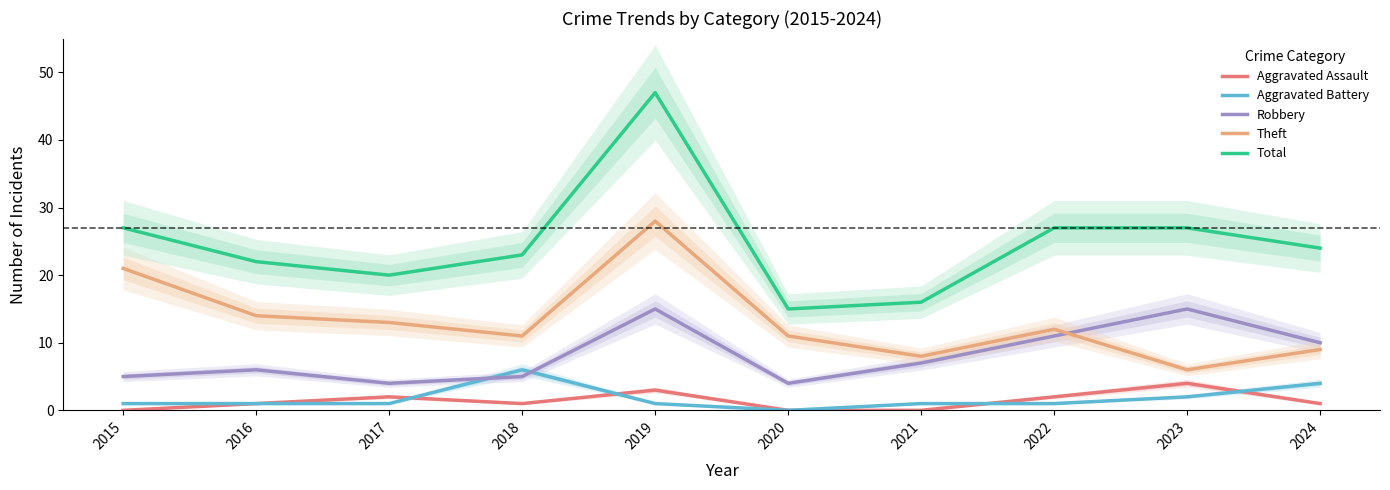

What are all the series names shown in the legend?

Aggravated Assault, Aggravated Battery, Robbery, Theft, Total